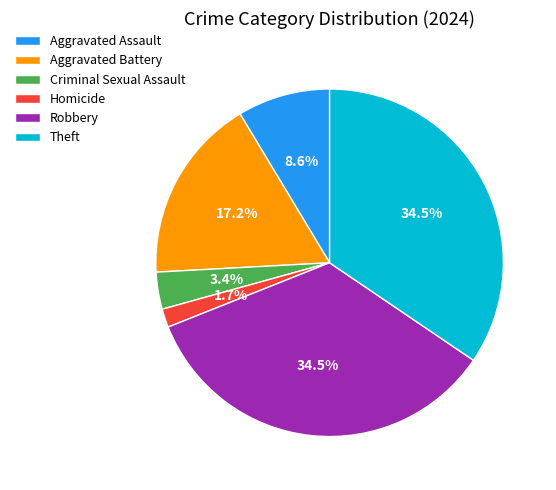

Which has a higher value, Criminal Sexual Assault or Homicide?

Criminal Sexual Assault